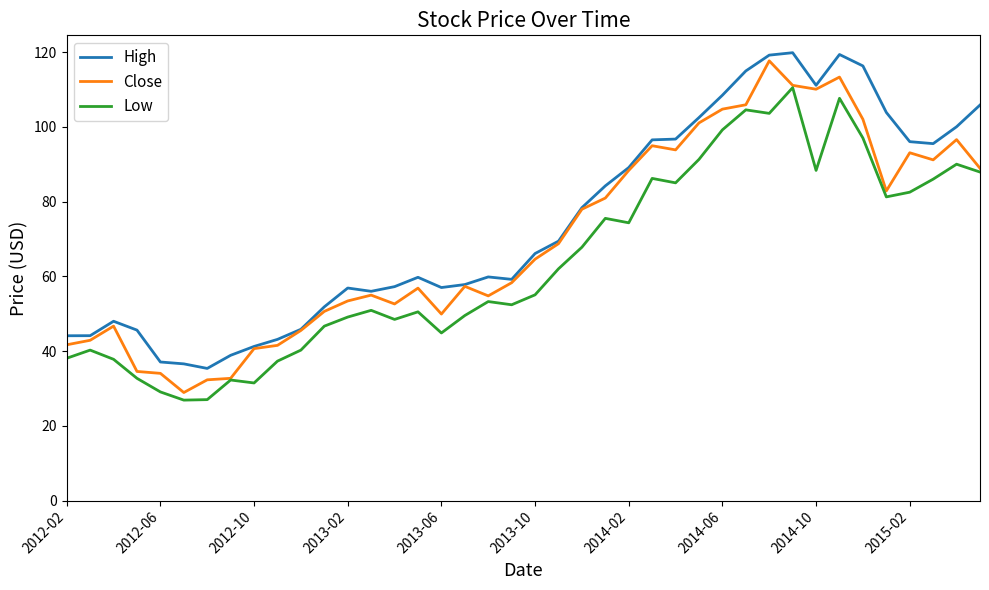

Which series has the widest spread of values?

Close